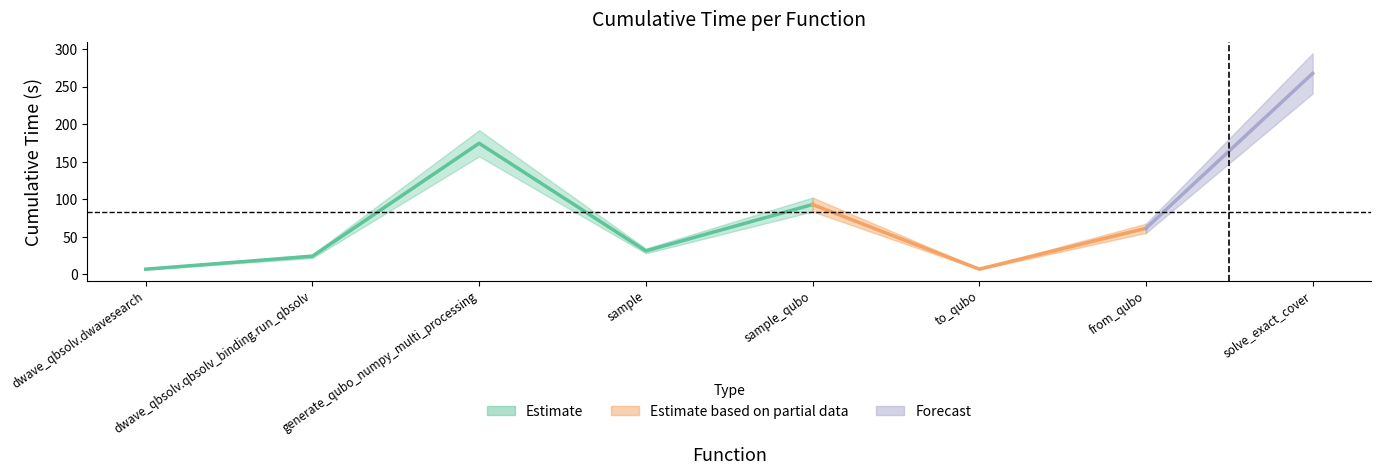

How many values exceed 61?

4